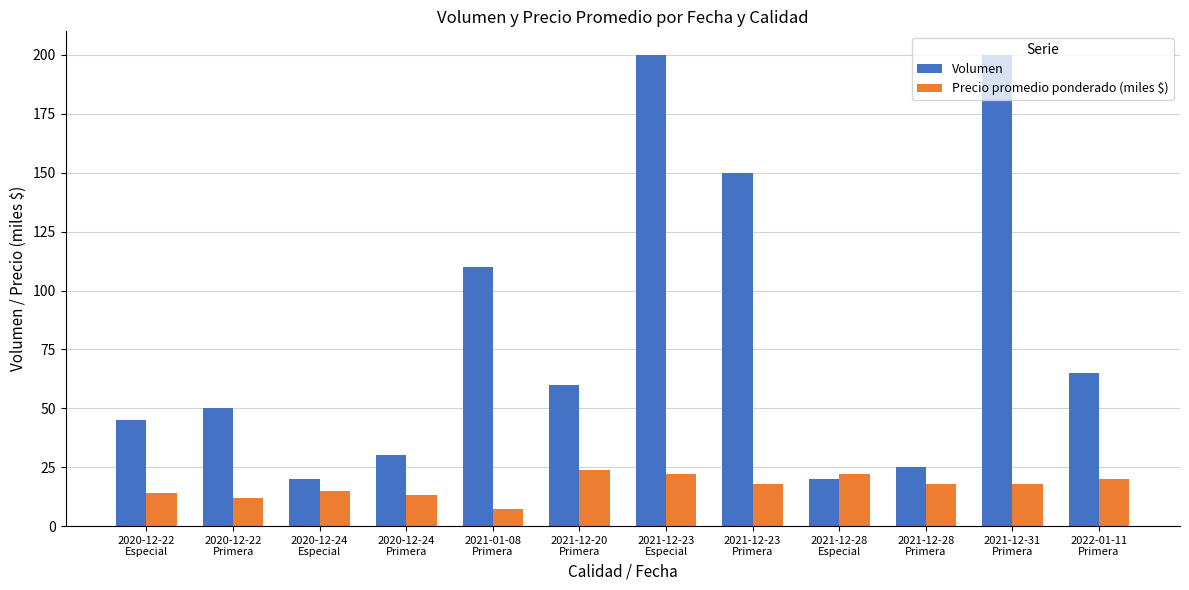

At how many categories does at least one series exceed 138?

3